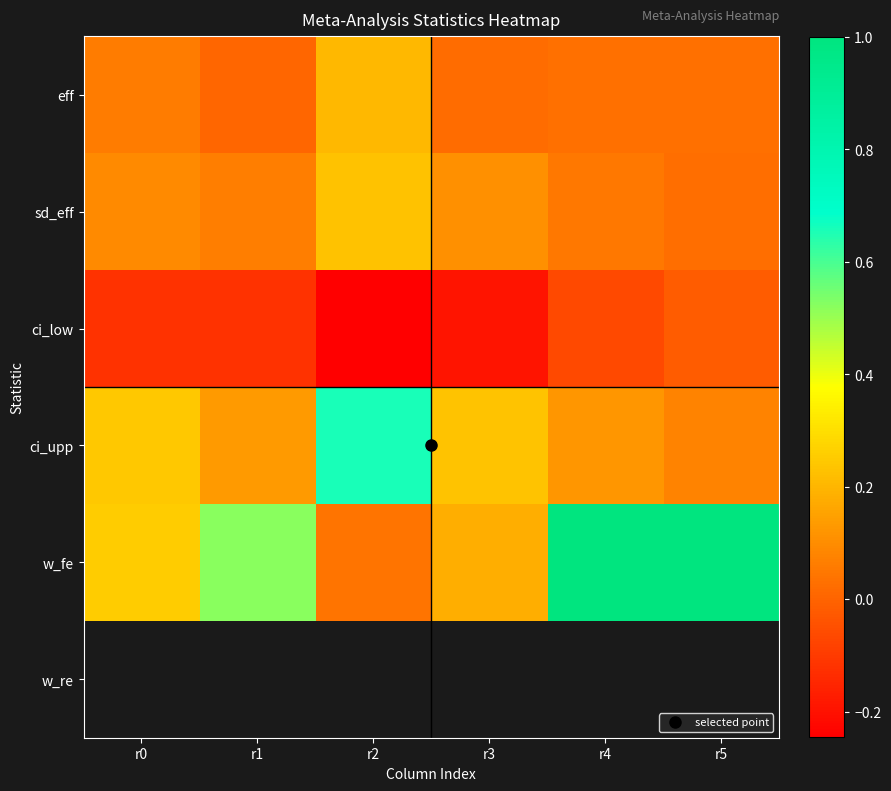

At how many categories does at least one series exceed 0?

6